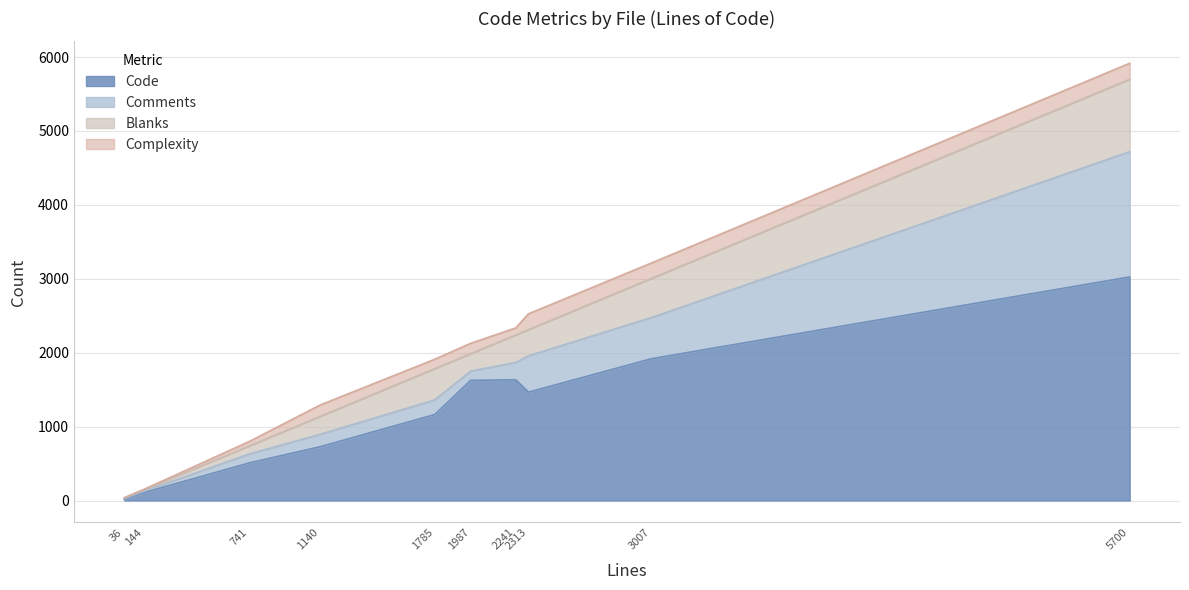

Does the chart have visible grid lines?

Yes